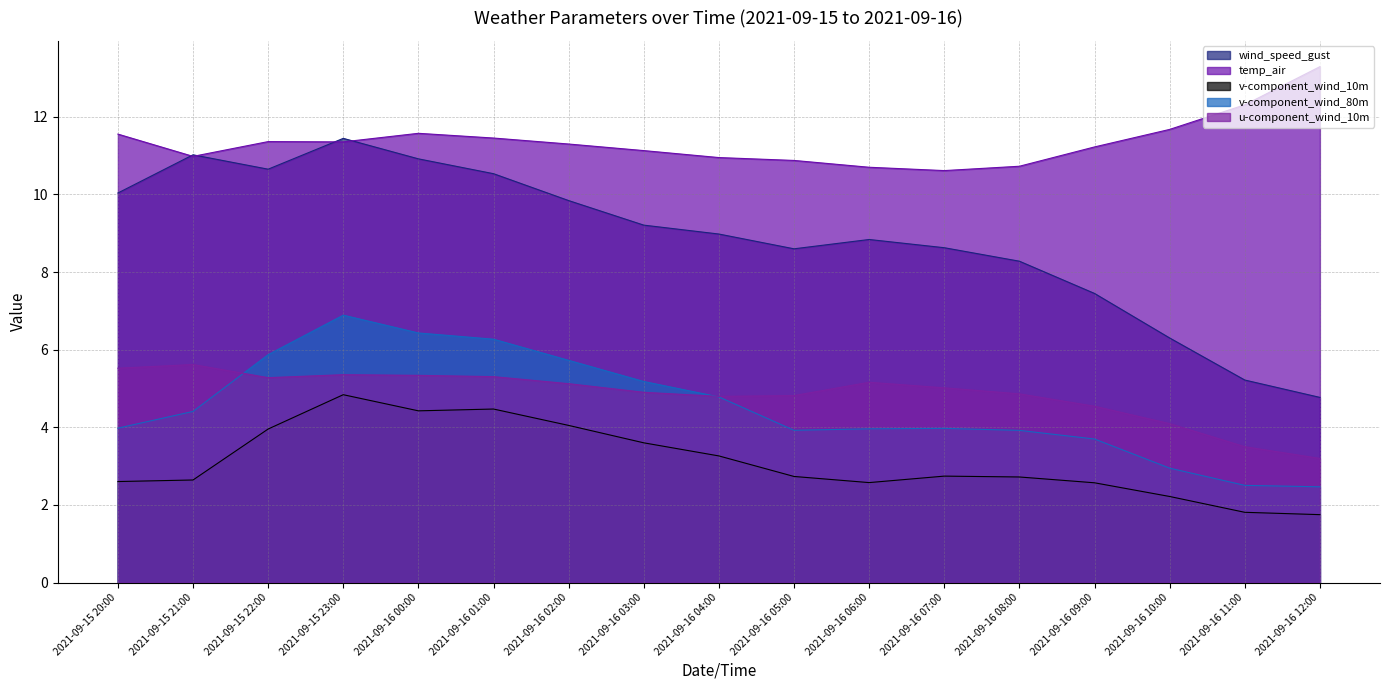

Does the chart have visible grid lines?

Yes